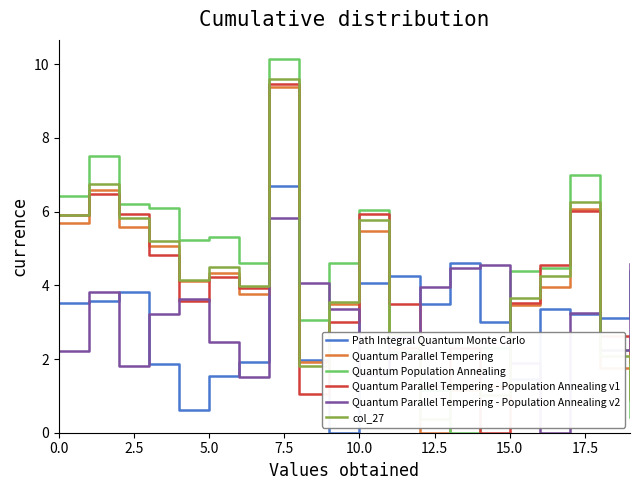

What is the total value across all series at 11?

17.5